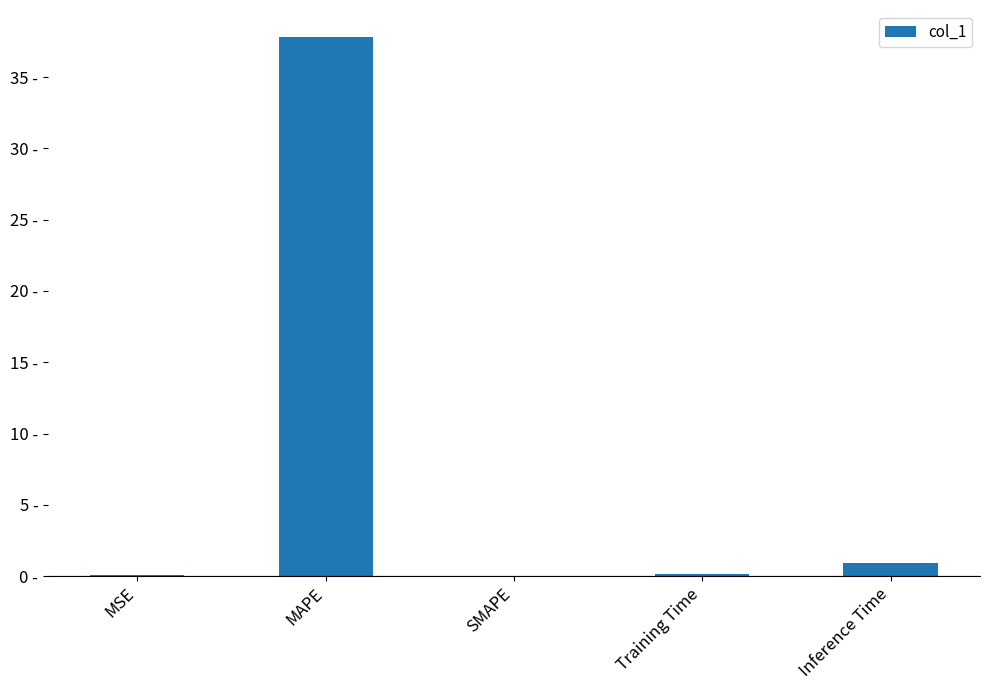

What is the change in value from MSE to Training Time?

+0.1